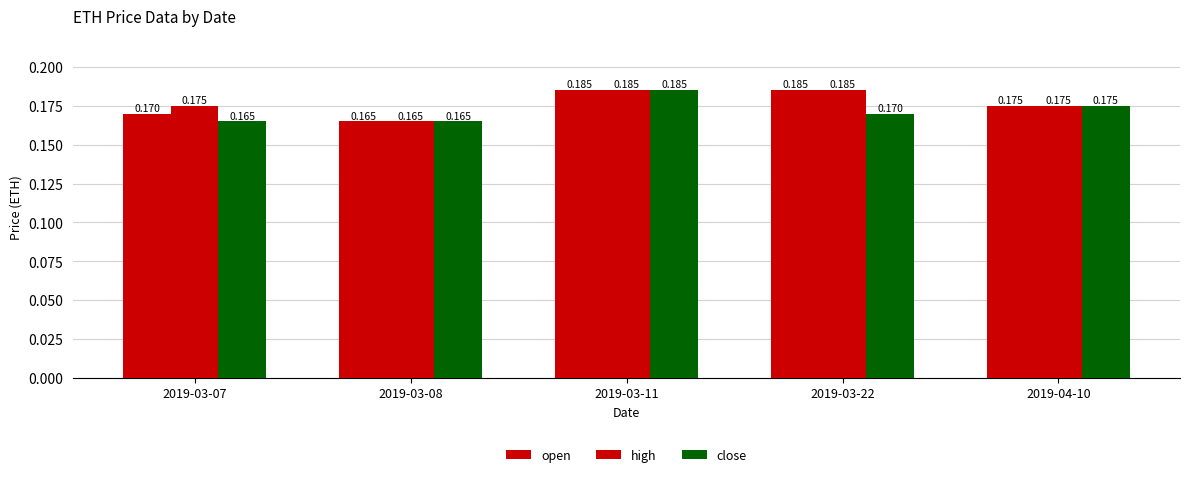

What is the value of the close bar at the 2nd from the left?

0.2